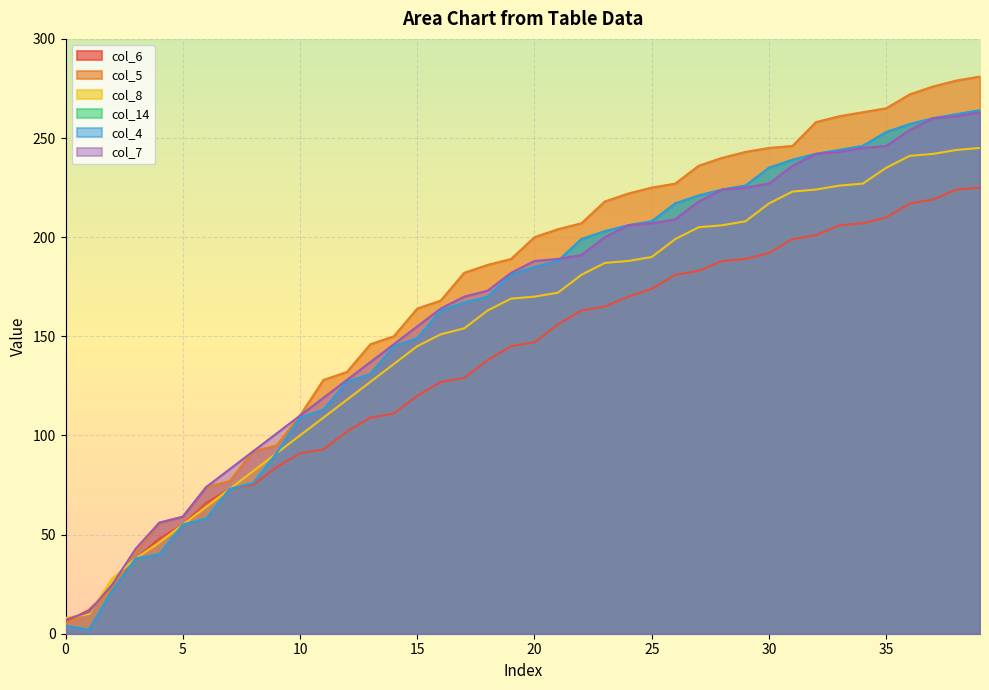

What is the value of the col_7 point at the 32nd from the left?

236